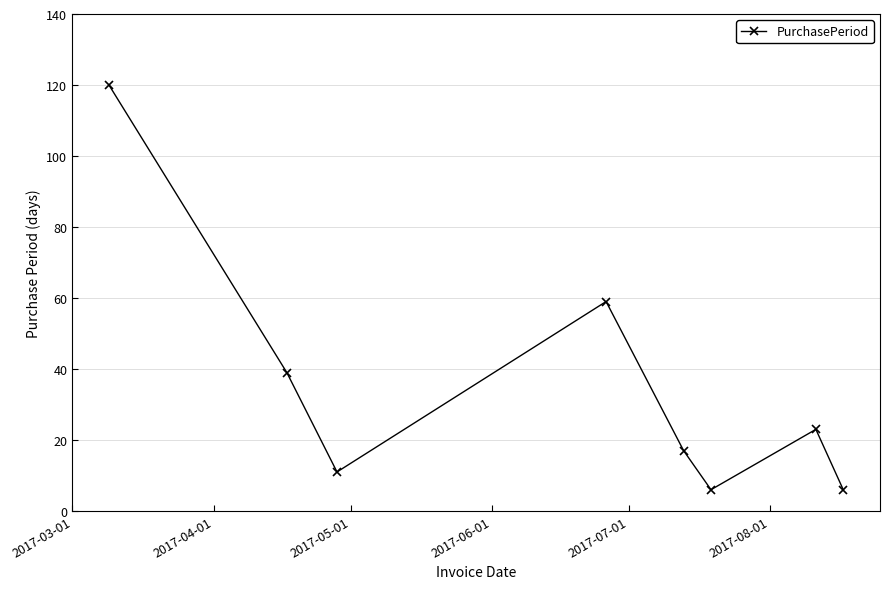

What is the value of the 4th point from the left?

59